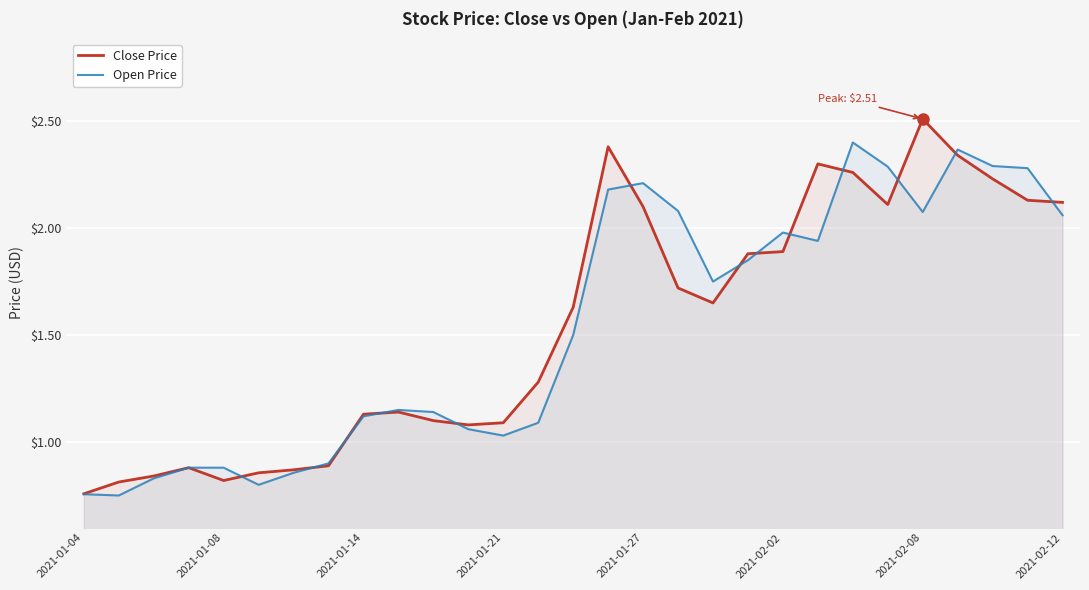

Read the Close Price value at 22.

2.3